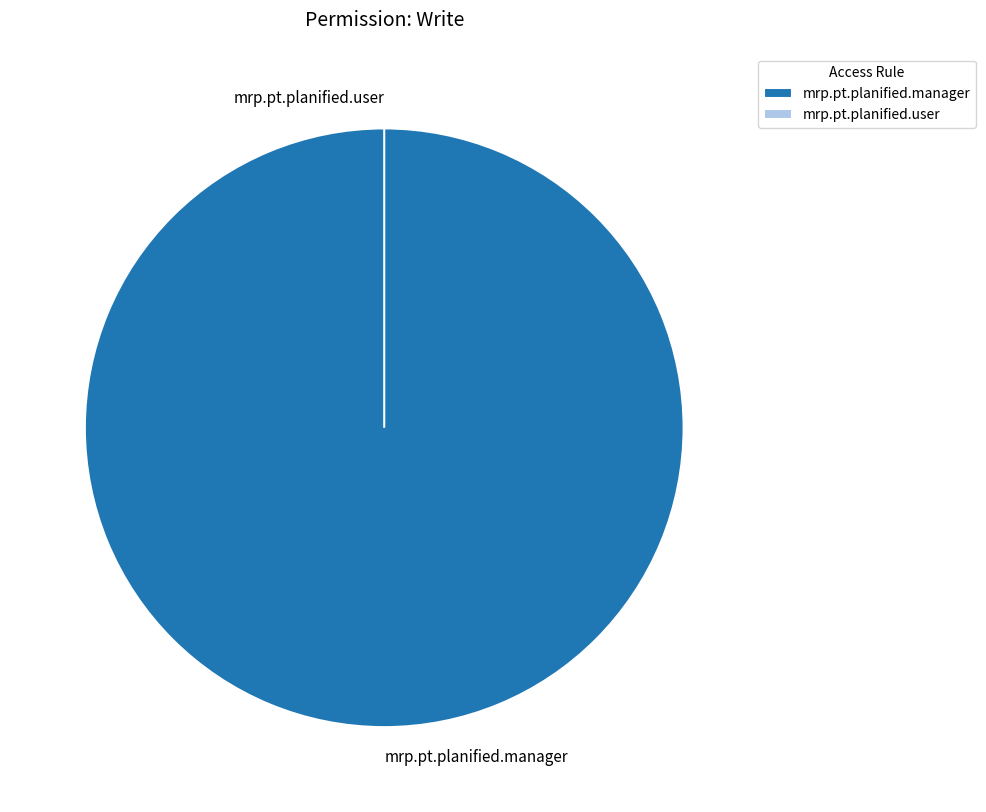

Which slice represents more than half of the pie?

mrp.pt.planified.manager